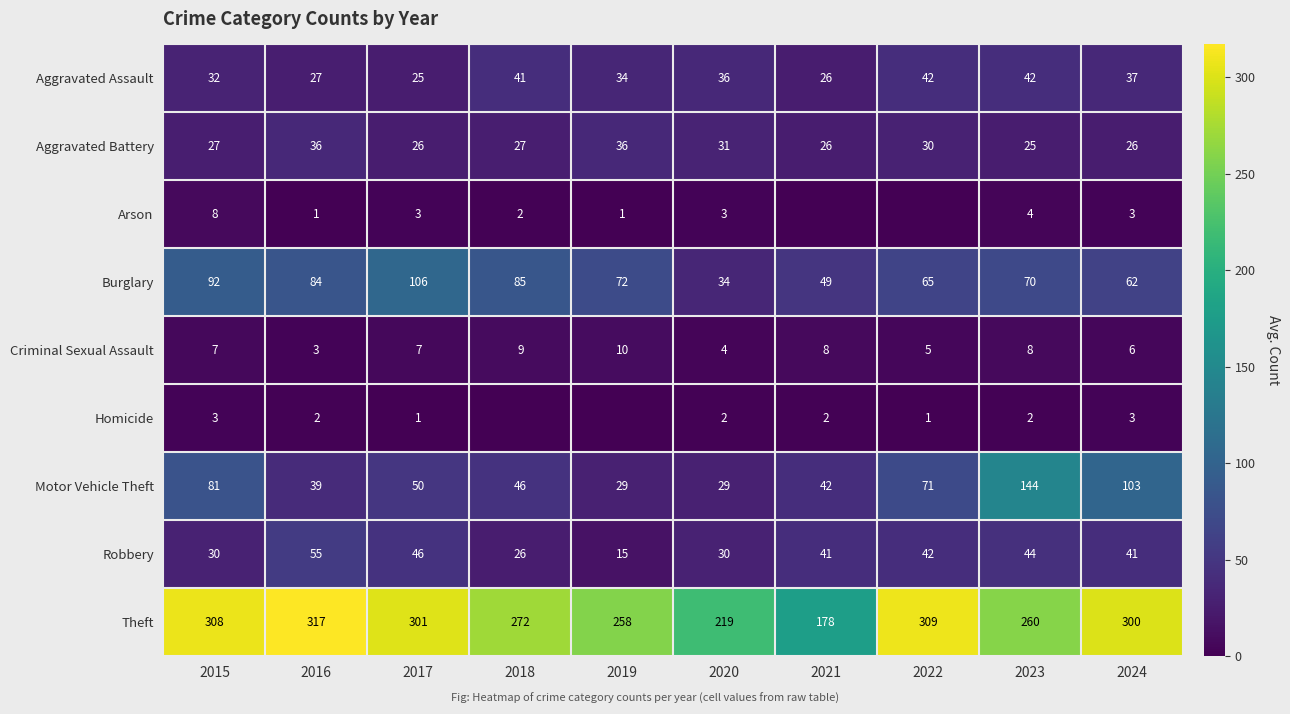

What is the spread (max minus min) of values at 2016?

316